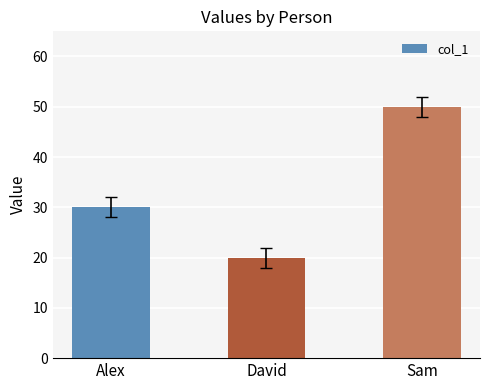

How many values are below 30?

1